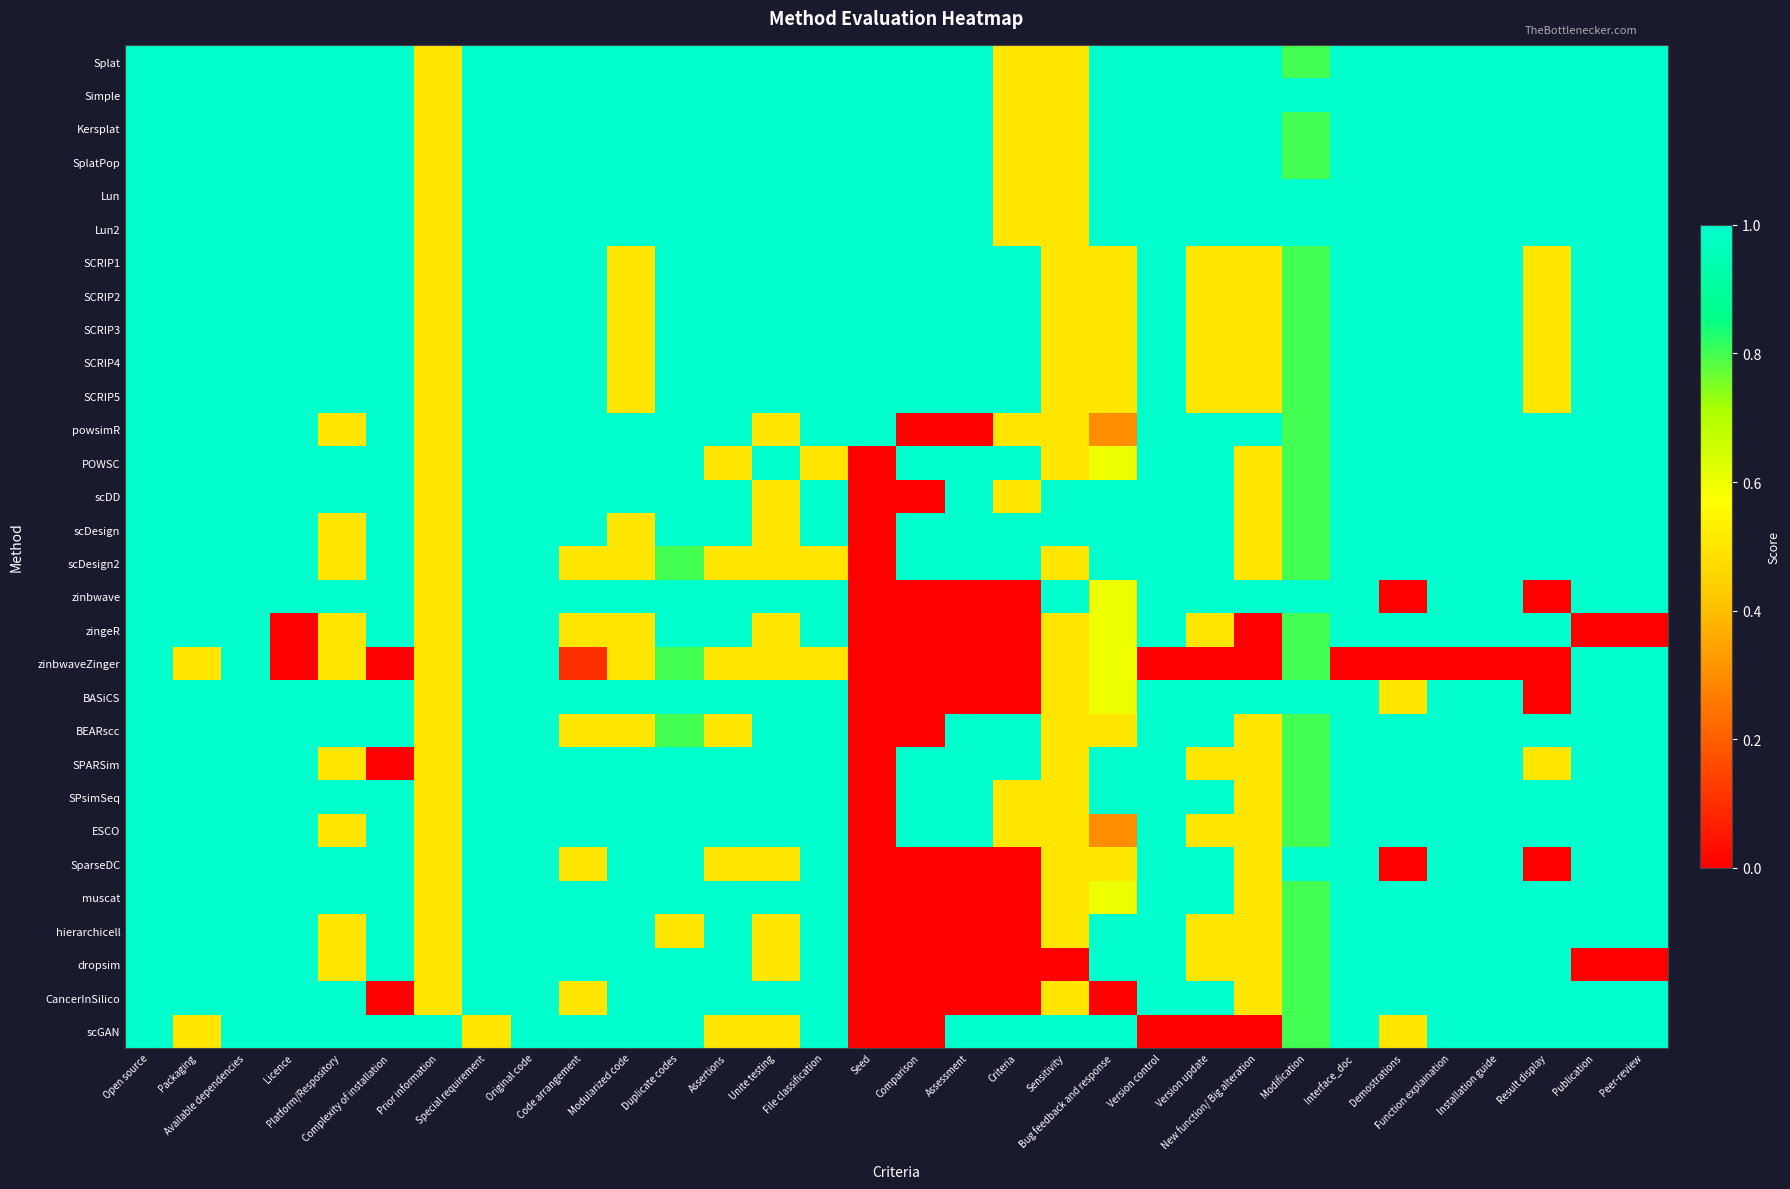

Reading left to right, extract all data points from this chart.

Splat: Open source=1.0	Packaging=1.0	Available dependencies=1.0	Licence=1.0	Platform/Respository=1.0	Complexity of installation=1.0	Prior information=0.5	Special requirement=1.0	Original code=1.0	Code arrangement=1.0	Modularized code=1.0	Duplicate codes=1.0	Assertions=1.0	Unite testing=1.0	File classification=1.0	Seed=1.0	Comparison=1.0	Assessment=1.0	Criteria=0.5	Sensitivity=0.5	Bug feedback and response=1.0	Version control=1.0	Version update=1.0	New function/ Big alteration=1.0	Modification=0.8	Interface_doc=1.0	Demostrations=1.0	Function explaination=1.0	Installation guide=1.0	Result display=1.0	Publication=1.0	Peer-review=1.0
Simple: Open source=1.0	Packaging=1.0	Available dependencies=1.0	Licence=1.0	Platform/Respository=1.0	Complexity of installation=1.0	Prior information=0.5	Special requirement=1.0	Original code=1.0	Code arrangement=1.0	Modularized code=1.0	Duplicate codes=1.0	Assertions=1.0	Unite testing=1.0	File classification=1.0	Seed=1.0	Comparison=1.0	Assessment=1.0	Criteria=0.5	Sensitivity=0.5	Bug feedback and response=1.0	Version control=1.0	Version update=1.0	New function/ Big alteration=1.0	Modification=1.0	Interface_doc=1.0	Demostrations=1.0	Function explaination=1.0	Installation guide=1.0	Result display=1.0	Publication=1.0	Peer-review=1.0
Kersplat: Open source=1.0	Packaging=1.0	Available dependencies=1.0	Licence=1.0	Platform/Respository=1.0	Complexity of installation=1.0	Prior information=0.5	Special requirement=1.0	Original code=1.0	Code arrangement=1.0	Modularized code=1.0	Duplicate codes=1.0	Assertions=1.0	Unite testing=1.0	File classification=1.0	Seed=1.0	Comparison=1.0	Assessment=1.0	Criteria=0.5	Sensitivity=0.5	Bug feedback and response=1.0	Version control=1.0	Version update=1.0	New function/ Big alteration=1.0	Modification=0.8	Interface_doc=1.0	Demostrations=1.0	Function explaination=1.0	Installation guide=1.0	Result display=1.0	Publication=1.0	Peer-review=1.0
SplatPop: Open source=1.0	Packaging=1.0	Available dependencies=1.0	Licence=1.0	Platform/Respository=1.0	Complexity of installation=1.0	Prior information=0.5	Special requirement=1.0	Original code=1.0	Code arrangement=1.0	Modularized code=1.0	Duplicate codes=1.0	Assertions=1.0	Unite testing=1.0	File classification=1.0	Seed=1.0	Comparison=1.0	Assessment=1.0	Criteria=0.5	Sensitivity=0.5	Bug feedback and response=1.0	Version control=1.0	Version update=1.0	New function/ Big alteration=1.0	Modification=0.8	Interface_doc=1.0	Demostrations=1.0	Function explaination=1.0	Installation guide=1.0	Result display=1.0	Publication=1.0	Peer-review=1.0
Lun: Open source=1.0	Packaging=1.0	Available dependencies=1.0	Licence=1.0	Platform/Respository=1.0	Complexity of installation=1.0	Prior information=0.5	Special requirement=1.0	Original code=1.0	Code arrangement=1.0	Modularized code=1.0	Duplicate codes=1.0	Assertions=1.0	Unite testing=1.0	File classification=1.0	Seed=1.0	Comparison=1.0	Assessment=1.0	Criteria=0.5	Sensitivity=0.5	Bug feedback and response=1.0	Version control=1.0	Version update=1.0	New function/ Big alteration=1.0	Modification=1.0	Interface_doc=1.0	Demostrations=1.0	Function explaination=1.0	Installation guide=1.0	Result display=1.0	Publication=1.0	Peer-review=1.0
Lun2: Open source=1.0	Packaging=1.0	Available dependencies=1.0	Licence=1.0	Platform/Respository=1.0	Complexity of installation=1.0	Prior information=0.5	Special requirement=1.0	Original code=1.0	Code arrangement=1.0	Modularized code=1.0	Duplicate codes=1.0	Assertions=1.0	Unite testing=1.0	File classification=1.0	Seed=1.0	Comparison=1.0	Assessment=1.0	Criteria=0.5	Sensitivity=0.5	Bug feedback and response=1.0	Version control=1.0	Version update=1.0	New function/ Big alteration=1.0	Modification=1.0	Interface_doc=1.0	Demostrations=1.0	Function explaination=1.0	Installation guide=1.0	Result display=1.0	Publication=1.0	Peer-review=1.0
SCRIP1: Open source=1.0	Packaging=1.0	Available dependencies=1.0	Licence=1.0	Platform/Respository=1.0	Complexity of installation=1.0	Prior information=0.5	Special requirement=1.0	Original code=1.0	Code arrangement=1.0	Modularized code=0.5	Duplicate codes=1.0	Assertions=1.0	Unite testing=1.0	File classification=1.0	Seed=1.0	Comparison=1.0	Assessment=1.0	Criteria=1.0	Sensitivity=0.5	Bug feedback and response=0.5	Version control=1.0	Version update=0.5	New function/ Big alteration=0.5	Modification=0.8	Interface_doc=1.0	Demostrations=1.0	Function explaination=1.0	Installation guide=1.0	Result display=0.5	Publication=1.0	Peer-review=1.0
SCRIP2: Open source=1.0	Packaging=1.0	Available dependencies=1.0	Licence=1.0	Platform/Respository=1.0	Complexity of installation=1.0	Prior information=0.5	Special requirement=1.0	Original code=1.0	Code arrangement=1.0	Modularized code=0.5	Duplicate codes=1.0	Assertions=1.0	Unite testing=1.0	File classification=1.0	Seed=1.0	Comparison=1.0	Assessment=1.0	Criteria=1.0	Sensitivity=0.5	Bug feedback and response=0.5	Version control=1.0	Version update=0.5	New function/ Big alteration=0.5	Modification=0.8	Interface_doc=1.0	Demostrations=1.0	Function explaination=1.0	Installation guide=1.0	Result display=0.5	Publication=1.0	Peer-review=1.0
SCRIP3: Open source=1.0	Packaging=1.0	Available dependencies=1.0	Licence=1.0	Platform/Respository=1.0	Complexity of installation=1.0	Prior information=0.5	Special requirement=1.0	Original code=1.0	Code arrangement=1.0	Modularized code=0.5	Duplicate codes=1.0	Assertions=1.0	Unite testing=1.0	File classification=1.0	Seed=1.0	Comparison=1.0	Assessment=1.0	Criteria=1.0	Sensitivity=0.5	Bug feedback and response=0.5	Version control=1.0	Version update=0.5	New function/ Big alteration=0.5	Modification=0.8	Interface_doc=1.0	Demostrations=1.0	Function explaination=1.0	Installation guide=1.0	Result display=0.5	Publication=1.0	Peer-review=1.0
SCRIP4: Open source=1.0	Packaging=1.0	Available dependencies=1.0	Licence=1.0	Platform/Respository=1.0	Complexity of installation=1.0	Prior information=0.5	Special requirement=1.0	Original code=1.0	Code arrangement=1.0	Modularized code=0.5	Duplicate codes=1.0	Assertions=1.0	Unite testing=1.0	File classification=1.0	Seed=1.0	Comparison=1.0	Assessment=1.0	Criteria=1.0	Sensitivity=0.5	Bug feedback and response=0.5	Version control=1.0	Version update=0.5	New function/ Big alteration=0.5	Modification=0.8	Interface_doc=1.0	Demostrations=1.0	Function explaination=1.0	Installation guide=1.0	Result display=0.5	Publication=1.0	Peer-review=1.0
SCRIP5: Open source=1.0	Packaging=1.0	Available dependencies=1.0	Licence=1.0	Platform/Respository=1.0	Complexity of installation=1.0	Prior information=0.5	Special requirement=1.0	Original code=1.0	Code arrangement=1.0	Modularized code=0.5	Duplicate codes=1.0	Assertions=1.0	Unite testing=1.0	File classification=1.0	Seed=1.0	Comparison=1.0	Assessment=1.0	Criteria=1.0	Sensitivity=0.5	Bug feedback and response=0.5	Version control=1.0	Version update=0.5	New function/ Big alteration=0.5	Modification=0.8	Interface_doc=1.0	Demostrations=1.0	Function explaination=1.0	Installation guide=1.0	Result display=0.5	Publication=1.0	Peer-review=1.0
powsimR: Open source=1.0	Packaging=1.0	Available dependencies=1.0	Licence=1.0	Platform/Respository=0.5	Complexity of installation=1.0	Prior information=0.5	Special requirement=1.0	Original code=1.0	Code arrangement=1.0	Modularized code=1.0	Duplicate codes=1.0	Assertions=1.0	Unite testing=0.5	File classification=1.0	Seed=1.0	Comparison=0.0	Assessment=0.0	Criteria=0.5	Sensitivity=0.5	Bug feedback and response=0.3	Version control=1.0	Version update=1.0	New function/ Big alteration=1.0	Modification=0.8	Interface_doc=1.0	Demostrations=1.0	Function explaination=1.0	Installation guide=1.0	Result display=1.0	Publication=1.0	Peer-review=1.0
POWSC: Open source=1.0	Packaging=1.0	Available dependencies=1.0	Licence=1.0	Platform/Respository=1.0	Complexity of installation=1.0	Prior information=0.5	Special requirement=1.0	Original code=1.0	Code arrangement=1.0	Modularized code=1.0	Duplicate codes=1.0	Assertions=0.5	Unite testing=1.0	File classification=0.5	Seed=0.0	Comparison=1.0	Assessment=1.0	Criteria=1.0	Sensitivity=0.5	Bug feedback and response=0.6	Version control=1.0	Version update=1.0	New function/ Big alteration=0.5	Modification=0.8	Interface_doc=1.0	Demostrations=1.0	Function explaination=1.0	Installation guide=1.0	Result display=1.0	Publication=1.0	Peer-review=1.0
scDD: Open source=1.0	Packaging=1.0	Available dependencies=1.0	Licence=1.0	Platform/Respository=1.0	Complexity of installation=1.0	Prior information=0.5	Special requirement=1.0	Original code=1.0	Code arrangement=1.0	Modularized code=1.0	Duplicate codes=1.0	Assertions=1.0	Unite testing=0.5	File classification=1.0	Seed=0.0	Comparison=0.0	Assessment=1.0	Criteria=0.5	Sensitivity=1.0	Bug feedback and response=1.0	Version control=1.0	Version update=1.0	New function/ Big alteration=0.5	Modification=0.8	Interface_doc=1.0	Demostrations=1.0	Function explaination=1.0	Installation guide=1.0	Result display=1.0	Publication=1.0	Peer-review=1.0
scDesign: Open source=1.0	Packaging=1.0	Available dependencies=1.0	Licence=1.0	Platform/Respository=0.5	Complexity of installation=1.0	Prior information=0.5	Special requirement=1.0	Original code=1.0	Code arrangement=1.0	Modularized code=0.5	Duplicate codes=1.0	Assertions=1.0	Unite testing=0.5	File classification=1.0	Seed=0.0	Comparison=1.0	Assessment=1.0	Criteria=1.0	Sensitivity=1.0	Bug feedback and response=1.0	Version control=1.0	Version update=1.0	New function/ Big alteration=0.5	Modification=0.8	Interface_doc=1.0	Demostrations=1.0	Function explaination=1.0	Installation guide=1.0	Result display=1.0	Publication=1.0	Peer-review=1.0
scDesign2: Open source=1.0	Packaging=1.0	Available dependencies=1.0	Licence=1.0	Platform/Respository=0.5	Complexity of installation=1.0	Prior information=0.5	Special requirement=1.0	Original code=1.0	Code arrangement=0.5	Modularized code=0.5	Duplicate codes=0.8	Assertions=0.5	Unite testing=0.5	File classification=0.5	Seed=0.0	Comparison=1.0	Assessment=1.0	Criteria=1.0	Sensitivity=0.5	Bug feedback and response=1.0	Version control=1.0	Version update=1.0	New function/ Big alteration=0.5	Modification=0.8	Interface_doc=1.0	Demostrations=1.0	Function explaination=1.0	Installation guide=1.0	Result display=1.0	Publication=1.0	Peer-review=1.0
zinbwave: Open source=1.0	Packaging=1.0	Available dependencies=1.0	Licence=1.0	Platform/Respository=1.0	Complexity of installation=1.0	Prior information=0.5	Special requirement=1.0	Original code=1.0	Code arrangement=1.0	Modularized code=1.0	Duplicate codes=1.0	Assertions=1.0	Unite testing=1.0	File classification=1.0	Seed=0.0	Comparison=0.0	Assessment=0.0	Criteria=0.0	Sensitivity=1.0	Bug feedback and response=0.6	Version control=1.0	Version update=1.0	New function/ Big alteration=1.0	Modification=1.0	Interface_doc=1.0	Demostrations=0.0	Function explaination=1.0	Installation guide=1.0	Result display=0.0	Publication=1.0	Peer-review=1.0
zingeR: Open source=1.0	Packaging=1.0	Available dependencies=1.0	Licence=0.0	Platform/Respository=0.5	Complexity of installation=1.0	Prior information=0.5	Special requirement=1.0	Original code=1.0	Code arrangement=0.5	Modularized code=0.5	Duplicate codes=1.0	Assertions=1.0	Unite testing=0.5	File classification=1.0	Seed=0.0	Comparison=0.0	Assessment=0.0	Criteria=0.0	Sensitivity=0.5	Bug feedback and response=0.6	Version control=1.0	Version update=0.5	New function/ Big alteration=0.0	Modification=0.8	Interface_doc=1.0	Demostrations=1.0	Function explaination=1.0	Installation guide=1.0	Result display=1.0	Publication=0.0	Peer-review=0.0
zinbwaveZinger: Open source=1.0	Packaging=0.5	Available dependencies=1.0	Licence=0.0	Platform/Respository=0.5	Complexity of installation=0.0	Prior information=0.5	Special requirement=1.0	Original code=1.0	Code arrangement=0.1	Modularized code=0.5	Duplicate codes=0.8	Assertions=0.5	Unite testing=0.5	File classification=0.5	Seed=0.0	Comparison=0.0	Assessment=0.0	Criteria=0.0	Sensitivity=0.5	Bug feedback and response=0.6	Version control=0.0	Version update=0.0	New function/ Big alteration=0.0	Modification=0.8	Interface_doc=0.0	Demostrations=0.0	Function explaination=0.0	Installation guide=0.0	Result display=0.0	Publication=1.0	Peer-review=1.0
BASiCS: Open source=1.0	Packaging=1.0	Available dependencies=1.0	Licence=1.0	Platform/Respository=1.0	Complexity of installation=1.0	Prior information=0.5	Special requirement=1.0	Original code=1.0	Code arrangement=1.0	Modularized code=1.0	Duplicate codes=1.0	Assertions=1.0	Unite testing=1.0	File classification=1.0	Seed=0.0	Comparison=0.0	Assessment=0.0	Criteria=0.0	Sensitivity=0.5	Bug feedback and response=0.6	Version control=1.0	Version update=1.0	New function/ Big alteration=1.0	Modification=1.0	Interface_doc=1.0	Demostrations=0.5	Function explaination=1.0	Installation guide=1.0	Result display=0.0	Publication=1.0	Peer-review=1.0
BEARscc: Open source=1.0	Packaging=1.0	Available dependencies=1.0	Licence=1.0	Platform/Respository=1.0	Complexity of installation=1.0	Prior information=0.5	Special requirement=1.0	Original code=1.0	Code arrangement=0.5	Modularized code=0.5	Duplicate codes=0.8	Assertions=0.5	Unite testing=1.0	File classification=1.0	Seed=0.0	Comparison=0.0	Assessment=1.0	Criteria=1.0	Sensitivity=0.5	Bug feedback and response=0.5	Version control=1.0	Version update=1.0	New function/ Big alteration=0.5	Modification=0.8	Interface_doc=1.0	Demostrations=1.0	Function explaination=1.0	Installation guide=1.0	Result display=1.0	Publication=1.0	Peer-review=1.0
SPARSim: Open source=1.0	Packaging=1.0	Available dependencies=1.0	Licence=1.0	Platform/Respository=0.5	Complexity of installation=0.0	Prior information=0.5	Special requirement=1.0	Original code=1.0	Code arrangement=1.0	Modularized code=1.0	Duplicate codes=1.0	Assertions=1.0	Unite testing=1.0	File classification=1.0	Seed=0.0	Comparison=1.0	Assessment=1.0	Criteria=1.0	Sensitivity=0.5	Bug feedback and response=1.0	Version control=1.0	Version update=0.5	New function/ Big alteration=0.5	Modification=0.8	Interface_doc=1.0	Demostrations=1.0	Function explaination=1.0	Installation guide=1.0	Result display=0.5	Publication=1.0	Peer-review=1.0
SPsimSeq: Open source=1.0	Packaging=1.0	Available dependencies=1.0	Licence=1.0	Platform/Respository=1.0	Complexity of installation=1.0	Prior information=0.5	Special requirement=1.0	Original code=1.0	Code arrangement=1.0	Modularized code=1.0	Duplicate codes=1.0	Assertions=1.0	Unite testing=1.0	File classification=1.0	Seed=0.0	Comparison=1.0	Assessment=1.0	Criteria=0.5	Sensitivity=0.5	Bug feedback and response=1.0	Version control=1.0	Version update=1.0	New function/ Big alteration=0.5	Modification=0.8	Interface_doc=1.0	Demostrations=1.0	Function explaination=1.0	Installation guide=1.0	Result display=1.0	Publication=1.0	Peer-review=1.0
ESCO: Open source=1.0	Packaging=1.0	Available dependencies=1.0	Licence=1.0	Platform/Respository=0.5	Complexity of installation=1.0	Prior information=0.5	Special requirement=1.0	Original code=1.0	Code arrangement=1.0	Modularized code=1.0	Duplicate codes=1.0	Assertions=1.0	Unite testing=1.0	File classification=1.0	Seed=0.0	Comparison=1.0	Assessment=1.0	Criteria=0.5	Sensitivity=0.5	Bug feedback and response=0.3	Version control=1.0	Version update=0.5	New function/ Big alteration=0.5	Modification=0.8	Interface_doc=1.0	Demostrations=1.0	Function explaination=1.0	Installation guide=1.0	Result display=1.0	Publication=1.0	Peer-review=1.0
SparseDC: Open source=1.0	Packaging=1.0	Available dependencies=1.0	Licence=1.0	Platform/Respository=1.0	Complexity of installation=1.0	Prior information=0.5	Special requirement=1.0	Original code=1.0	Code arrangement=0.5	Modularized code=1.0	Duplicate codes=1.0	Assertions=0.5	Unite testing=0.5	File classification=1.0	Seed=0.0	Comparison=0.0	Assessment=0.0	Criteria=0.0	Sensitivity=0.5	Bug feedback and response=0.5	Version control=1.0	Version update=1.0	New function/ Big alteration=0.5	Modification=1.0	Interface_doc=1.0	Demostrations=0.0	Function explaination=1.0	Installation guide=1.0	Result display=0.0	Publication=1.0	Peer-review=1.0
muscat: Open source=1.0	Packaging=1.0	Available dependencies=1.0	Licence=1.0	Platform/Respository=1.0	Complexity of installation=1.0	Prior information=0.5	Special requirement=1.0	Original code=1.0	Code arrangement=1.0	Modularized code=1.0	Duplicate codes=1.0	Assertions=1.0	Unite testing=1.0	File classification=1.0	Seed=0.0	Comparison=0.0	Assessment=0.0	Criteria=0.0	Sensitivity=0.5	Bug feedback and response=0.6	Version control=1.0	Version update=1.0	New function/ Big alteration=0.5	Modification=0.8	Interface_doc=1.0	Demostrations=1.0	Function explaination=1.0	Installation guide=1.0	Result display=1.0	Publication=1.0	Peer-review=1.0
hierarchicell: Open source=1.0	Packaging=1.0	Available dependencies=1.0	Licence=1.0	Platform/Respository=0.5	Complexity of installation=1.0	Prior information=0.5	Special requirement=1.0	Original code=1.0	Code arrangement=1.0	Modularized code=1.0	Duplicate codes=0.5	Assertions=1.0	Unite testing=0.5	File classification=1.0	Seed=0.0	Comparison=0.0	Assessment=0.0	Criteria=0.0	Sensitivity=0.5	Bug feedback and response=1.0	Version control=1.0	Version update=0.5	New function/ Big alteration=0.5	Modification=0.8	Interface_doc=1.0	Demostrations=1.0	Function explaination=1.0	Installation guide=1.0	Result display=1.0	Publication=1.0	Peer-review=1.0
dropsim: Open source=1.0	Packaging=1.0	Available dependencies=1.0	Licence=1.0	Platform/Respository=0.5	Complexity of installation=1.0	Prior information=0.5	Special requirement=1.0	Original code=1.0	Code arrangement=1.0	Modularized code=1.0	Duplicate codes=1.0	Assertions=1.0	Unite testing=0.5	File classification=1.0	Seed=0.0	Comparison=0.0	Assessment=0.0	Criteria=0.0	Sensitivity=0.0	Bug feedback and response=1.0	Version control=1.0	Version update=0.5	New function/ Big alteration=0.5	Modification=0.8	Interface_doc=1.0	Demostrations=1.0	Function explaination=1.0	Installation guide=1.0	Result display=1.0	Publication=0.0	Peer-review=0.0
CancerInSilico: Open source=1.0	Packaging=1.0	Available dependencies=1.0	Licence=1.0	Platform/Respository=1.0	Complexity of installation=0.0	Prior information=0.5	Special requirement=1.0	Original code=1.0	Code arrangement=0.5	Modularized code=1.0	Duplicate codes=1.0	Assertions=1.0	Unite testing=1.0	File classification=1.0	Seed=0.0	Comparison=0.0	Assessment=0.0	Criteria=0.0	Sensitivity=0.5	Bug feedback and response=0.0	Version control=1.0	Version update=1.0	New function/ Big alteration=0.5	Modification=0.8	Interface_doc=1.0	Demostrations=1.0	Function explaination=1.0	Installation guide=1.0	Result display=1.0	Publication=1.0	Peer-review=1.0
scGAN: Open source=1.0	Packaging=0.5	Available dependencies=1.0	Licence=1.0	Platform/Respository=1.0	Complexity of installation=1.0	Prior information=1.0	Special requirement=0.5	Original code=1.0	Code arrangement=1.0	Modularized code=1.0	Duplicate codes=1.0	Assertions=0.5	Unite testing=0.5	File classification=1.0	Seed=0.0	Comparison=0.0	Assessment=1.0	Criteria=1.0	Sensitivity=1.0	Bug feedback and response=1.0	Version control=0.0	Version update=0.0	New function/ Big alteration=0.0	Modification=0.8	Interface_doc=1.0	Demostrations=0.5	Function explaination=1.0	Installation guide=1.0	Result display=1.0	Publication=1.0	Peer-review=1.0